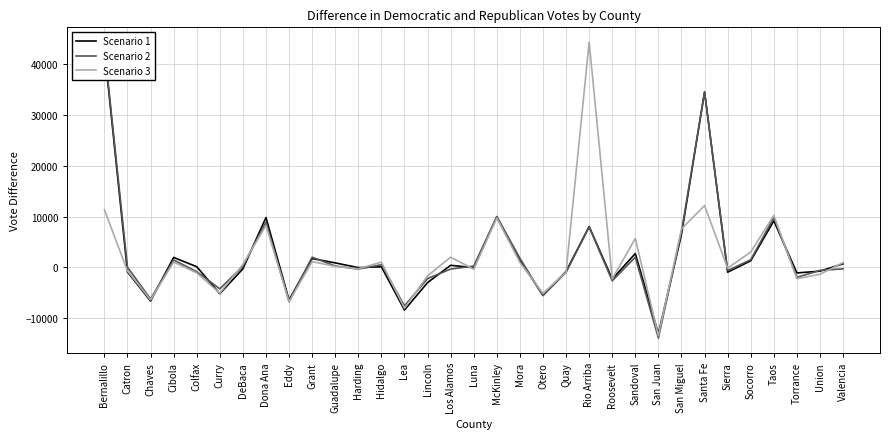

What is the total value across all series at Curry?

-14528